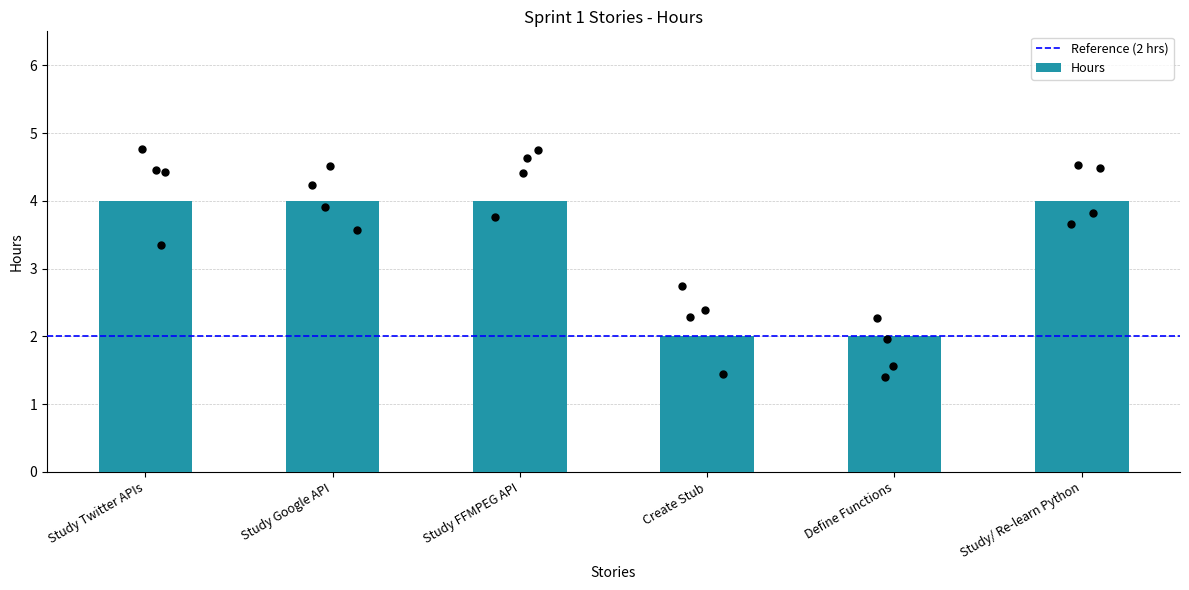

What is the ratio of the value at Study/ Re-learn Python to the value at Study Twitter APIs?

1.0